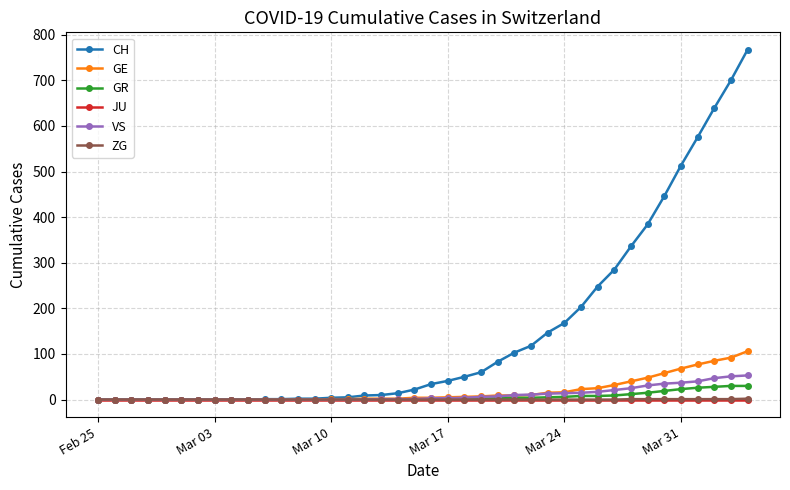

Which series has the widest spread of values?

CH